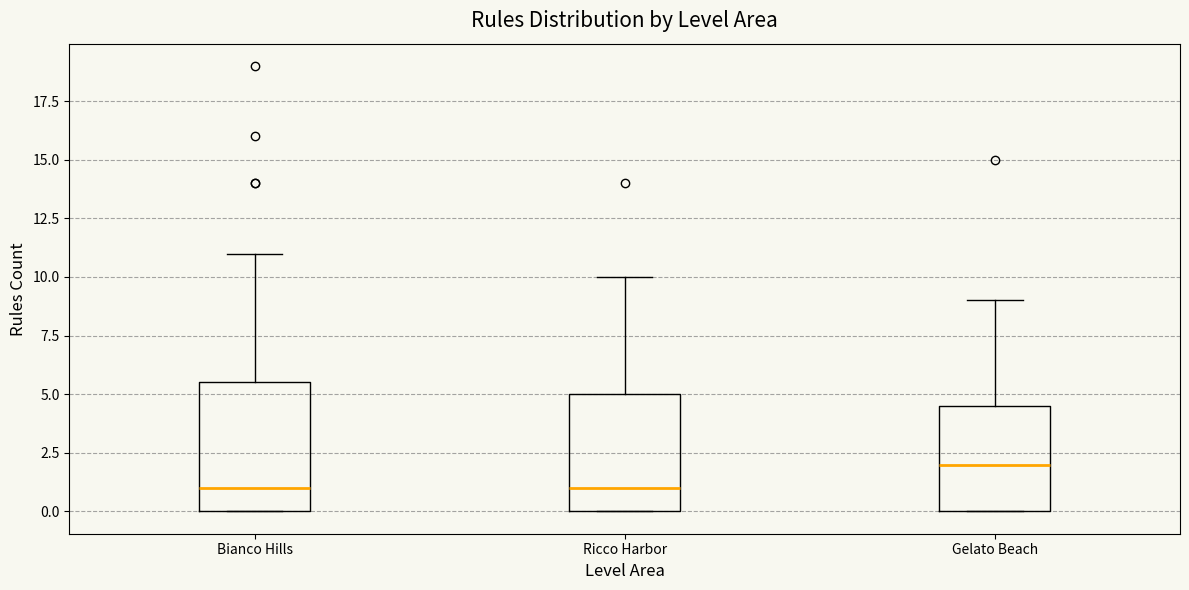

Comparing the boxes themselves (not the whiskers), which one is the tallest?

Bianco Hills